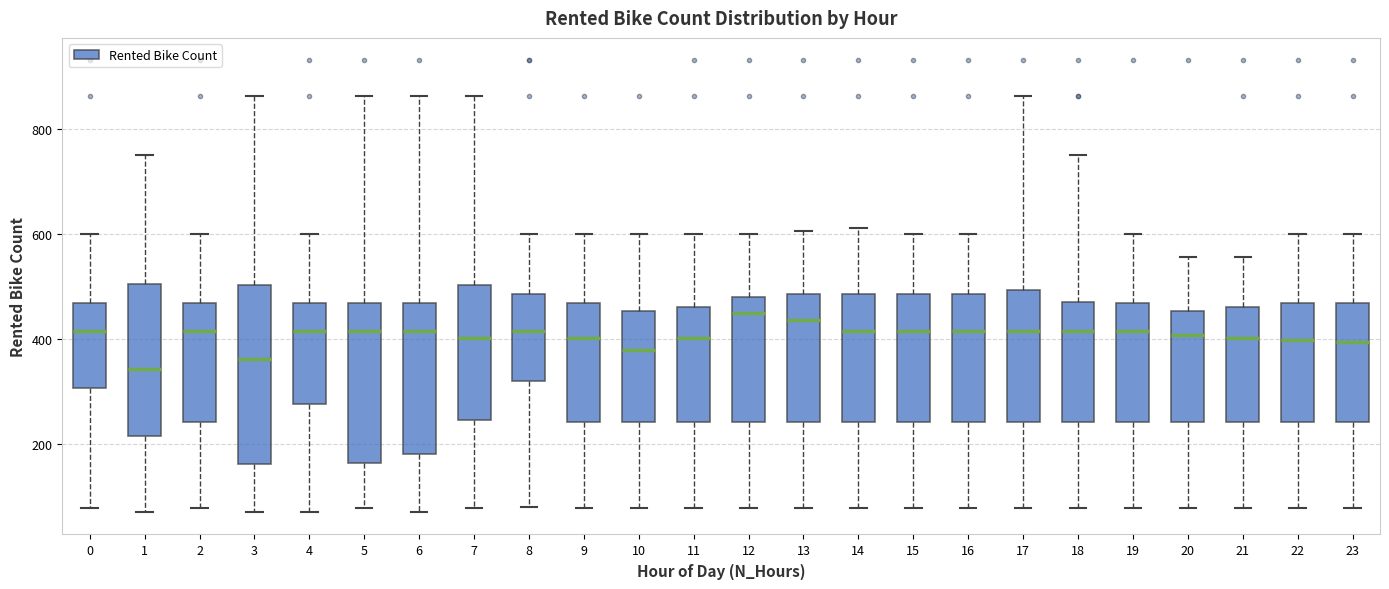

Reading left to right, read every box against the y-axis: the position of its median line, the range the box covers, and the ends of its whiskers. The values are not printed on the chart, so give them approximately, as read against the axis.

0: median 420, box 300 to 460, whiskers 80 to 600
1: median 340, box 220 to 500, whiskers 80 to 760
2: median 420, box 240 to 460, whiskers 80 to 600
3: median 360, box 160 to 500, whiskers 80 to 860
4: median 420, box 280 to 460, whiskers 80 to 600
5: median 420, box 160 to 460, whiskers 80 to 860
6: median 420, box 180 to 460, whiskers 80 to 860
7: median 400, box 240 to 500, whiskers 80 to 860
8: median 420, box 320 to 480, whiskers 80 to 600
9: median 400, box 240 to 460, whiskers 80 to 600
10: median 380, box 240 to 460, whiskers 80 to 600
11: median 400, box 240 to 460, whiskers 80 to 600
12: median 440, box 240 to 480, whiskers 80 to 600
13: median 440, box 240 to 480, whiskers 80 to 600
14: median 420, box 240 to 480, whiskers 80 to 620
15: median 420, box 240 to 480, whiskers 80 to 600
16: median 420, box 240 to 480, whiskers 80 to 600
17: median 420, box 240 to 500, whiskers 80 to 860
18: median 420, box 240 to 460, whiskers 80 to 760
19: median 420, box 240 to 460, whiskers 80 to 600
20: median 400, box 240 to 460, whiskers 80 to 560
21: median 400, box 240 to 460, whiskers 80 to 560
22: median 400, box 240 to 460, whiskers 80 to 600
23: median 400, box 240 to 460, whiskers 80 to 600